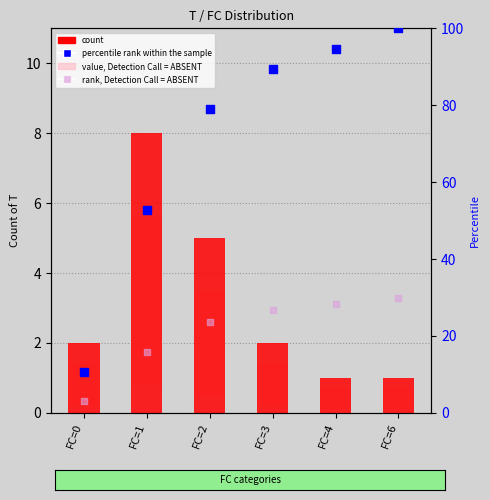

Which series has the widest spread of Y values?

percentile rank within the sample